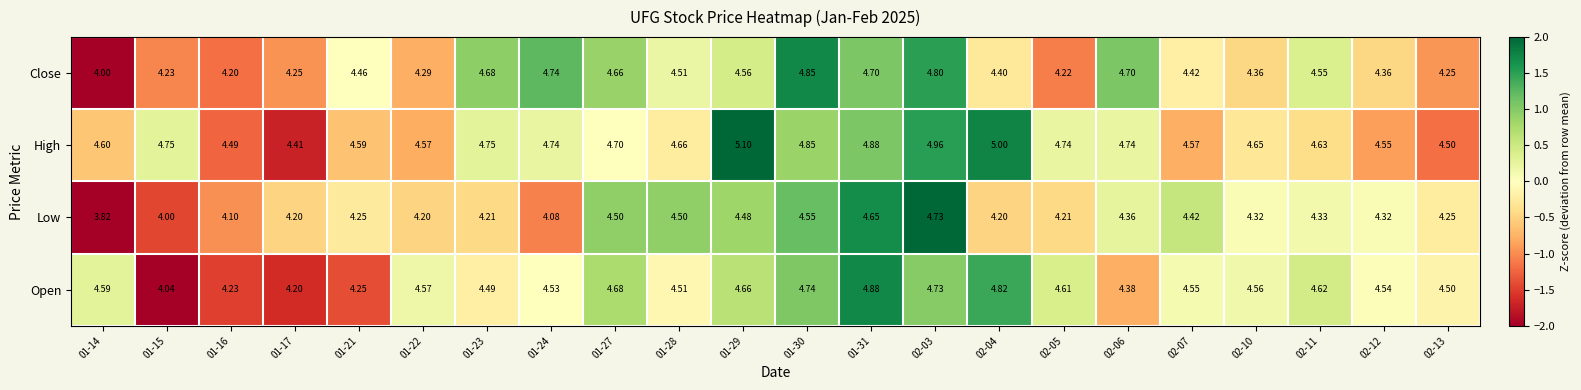

What is the spread (max minus min) of values at 01-17?

0.2